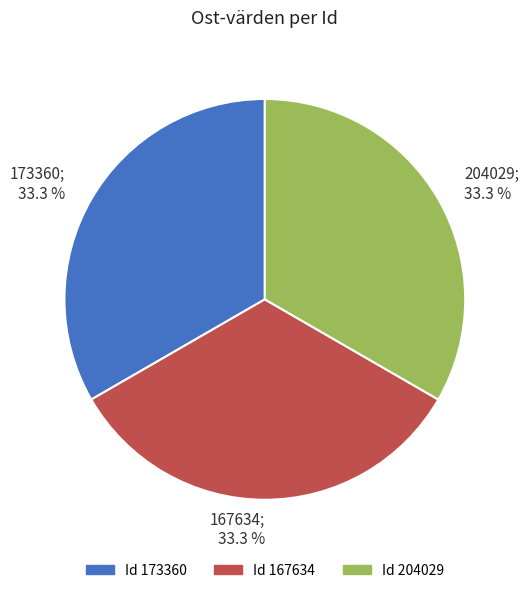

How many segments does this pie chart have?

3